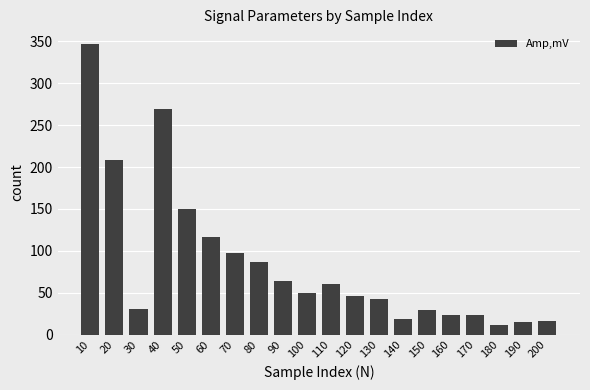

What is the change in value from 40 to 160?

-245